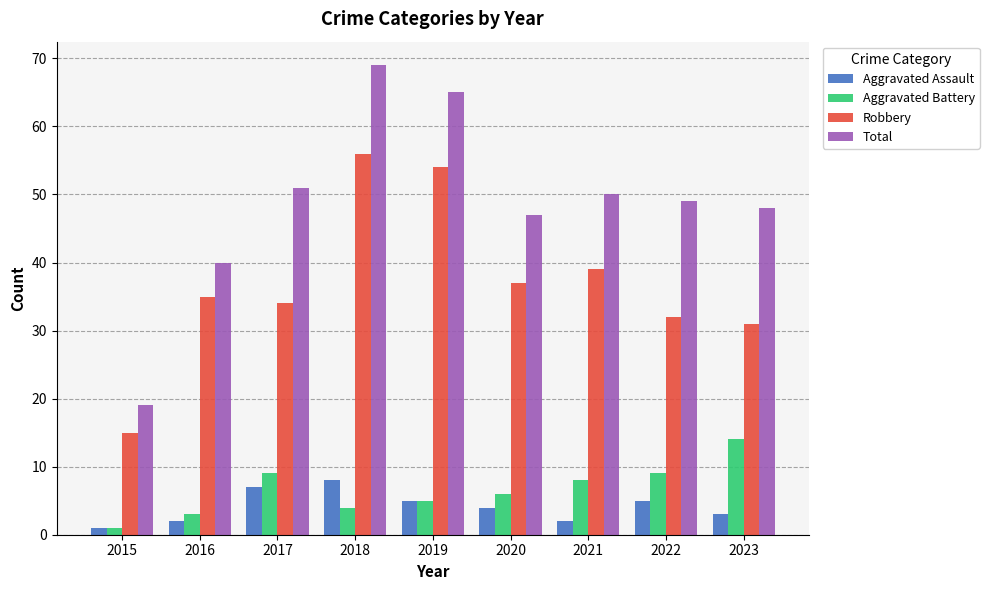

How many categories are shown in the chart?

9